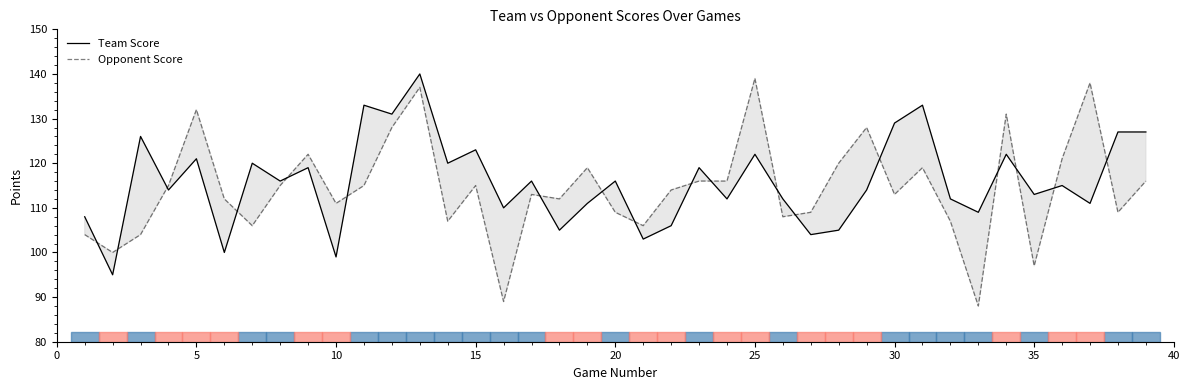

Is this an area chart (filled region under the line)?

No